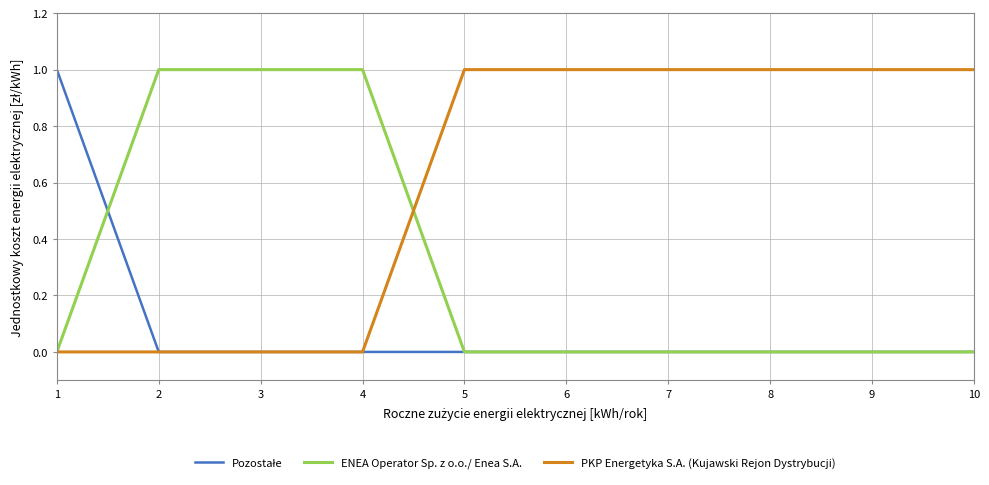

Is the value of ENEA Operator Sp. z o.o./ Enea S.A. at 10 greater than the value of PKP Energetyka S.A. (Kujawski Rejon Dystrybucji) at 10?

No